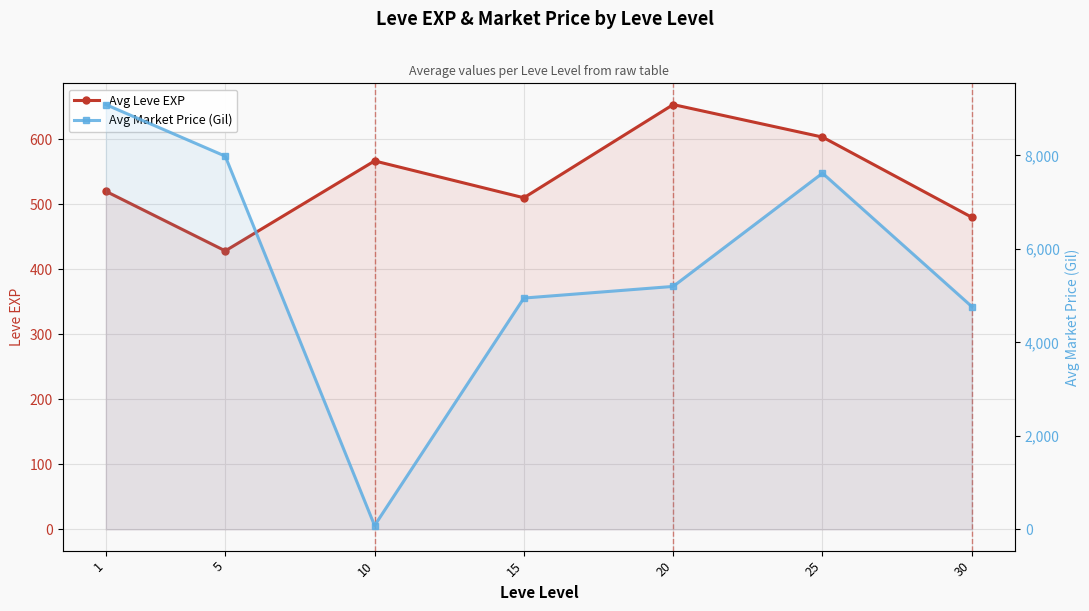

At how many categories does at least one series exceed 677?

6